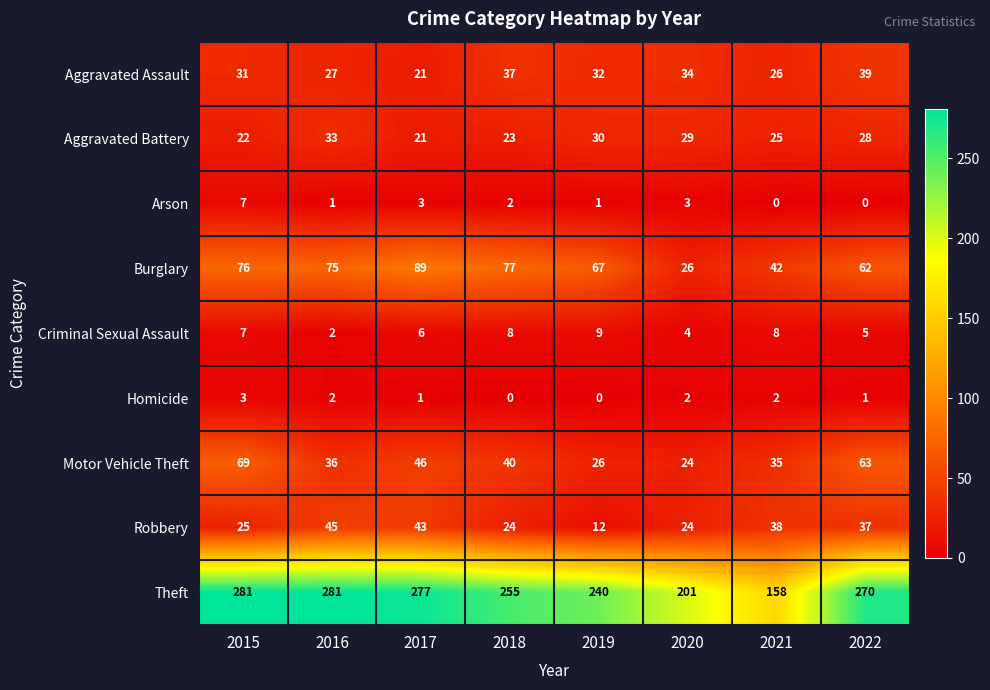

What is the maximum value shown in the chart?

281